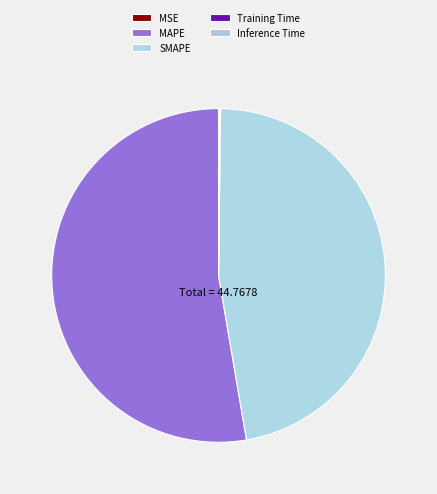

What is the smallest slice in the pie chart?

MSE